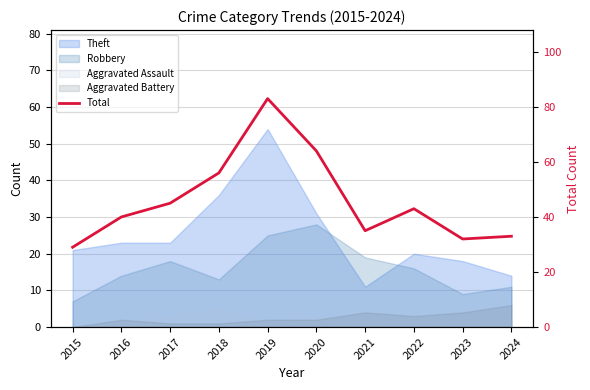

What is the difference between the values at 2022 and 2017?

2